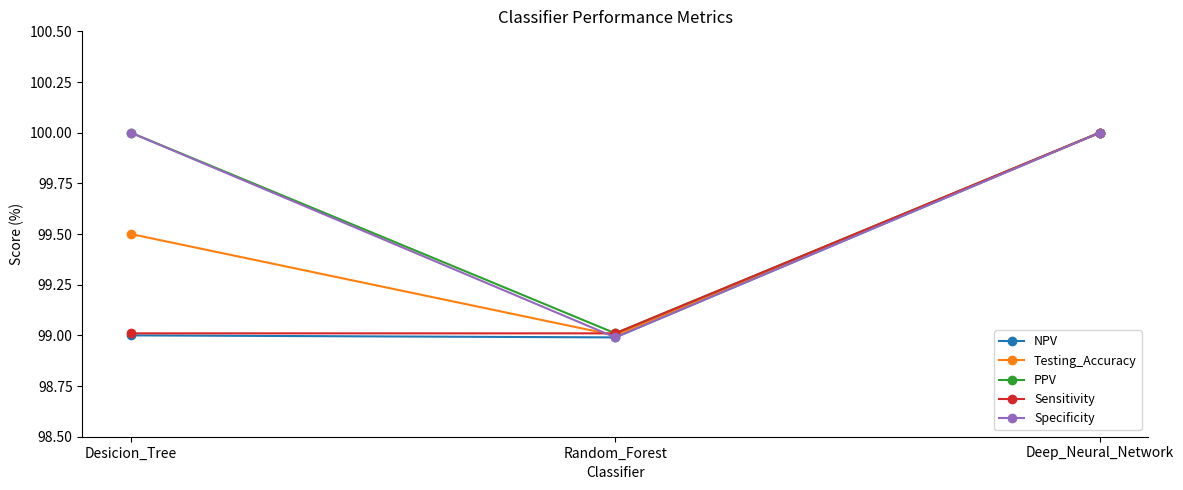

What are all the series names shown in the legend?

NPV, Testing_Accuracy, PPV, Sensitivity, Specificity